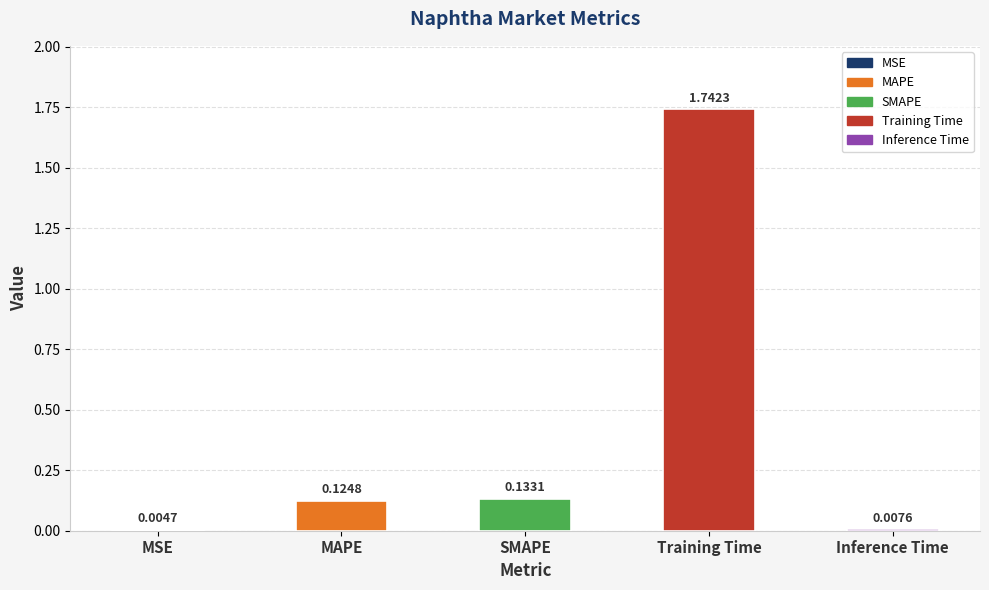

What is the sum of all values?

2.0